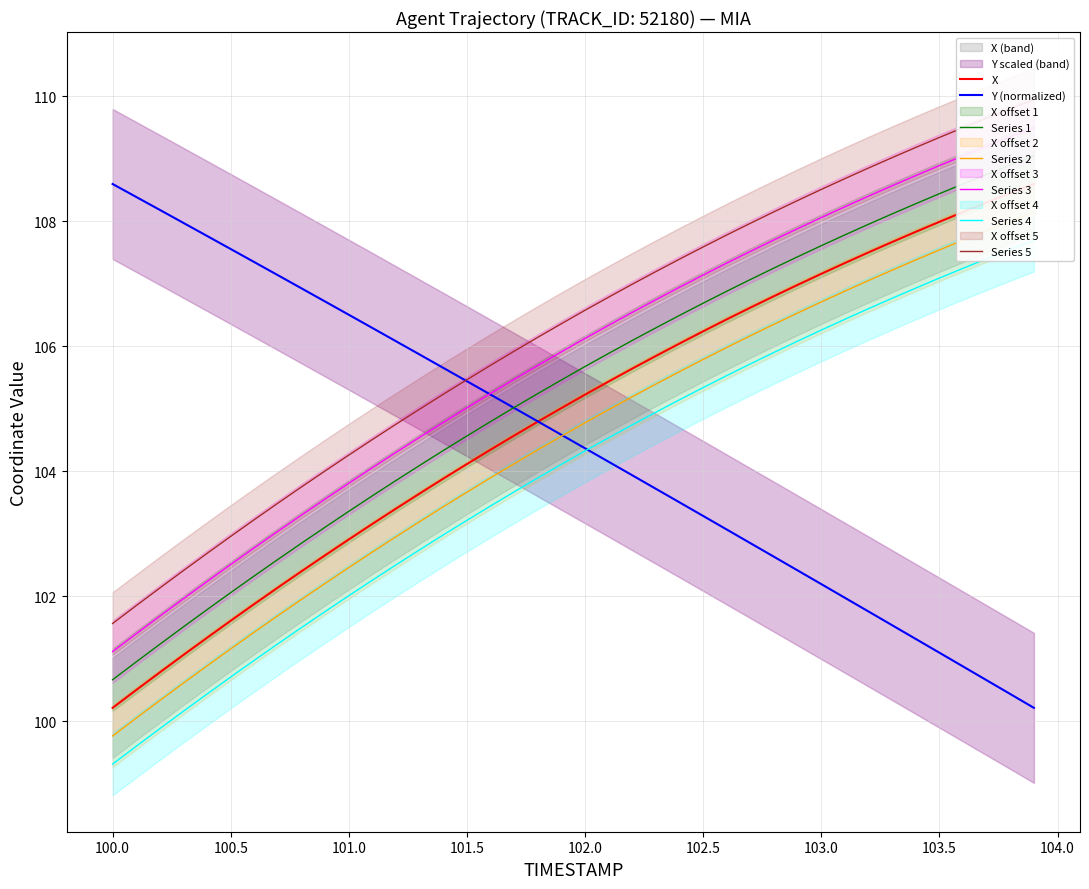

What is the difference between the highest and lowest values at 100.9?

4.1